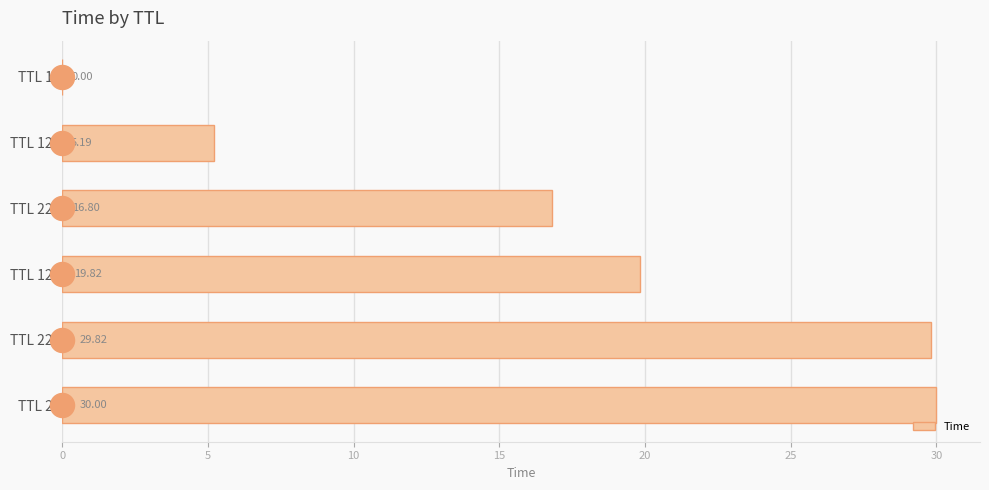

Between TTL 1 and TTL 22, which is larger?

TTL 22